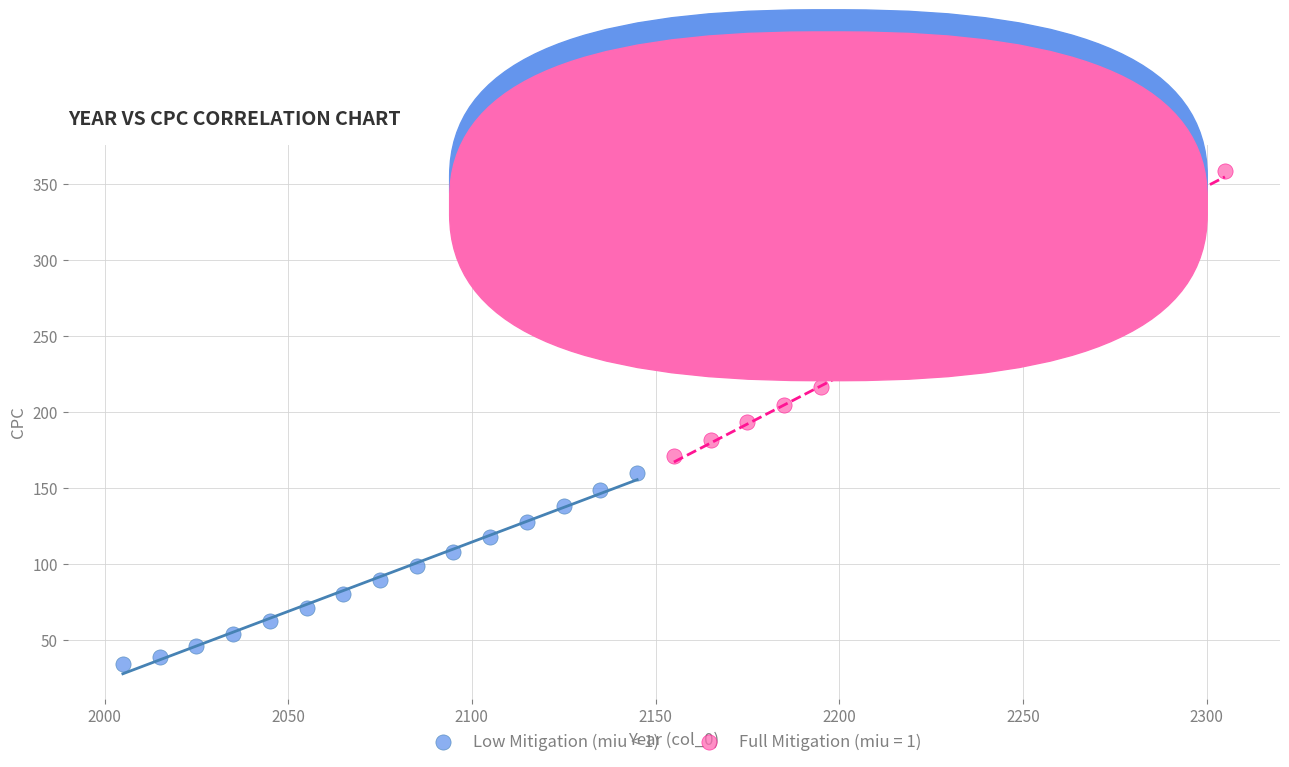

Which series contains the lowest Y value?

Low Mitigation (miu < 1)